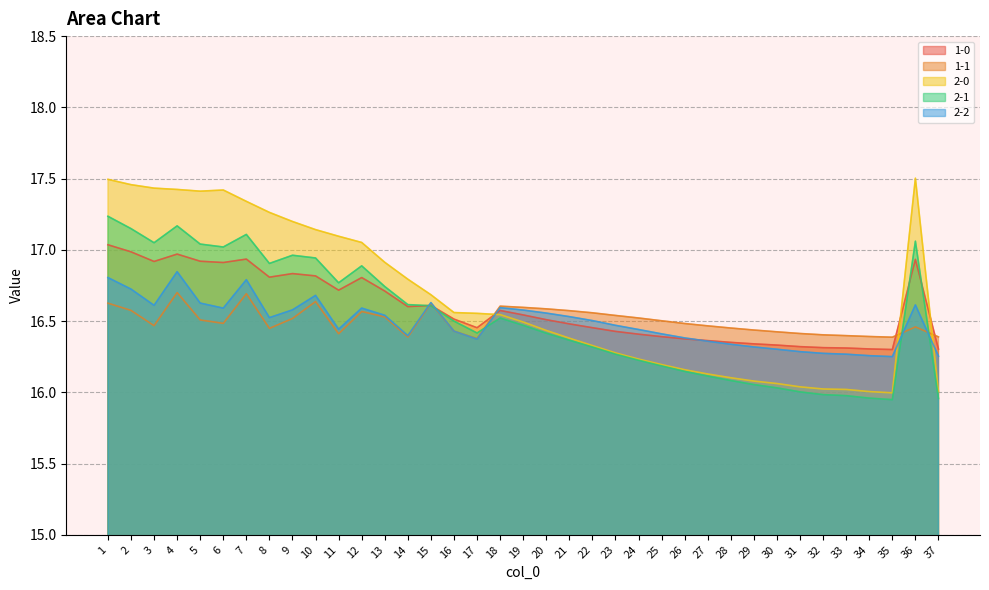

Between 15 and 20, which series saw the biggest shift?

2-0